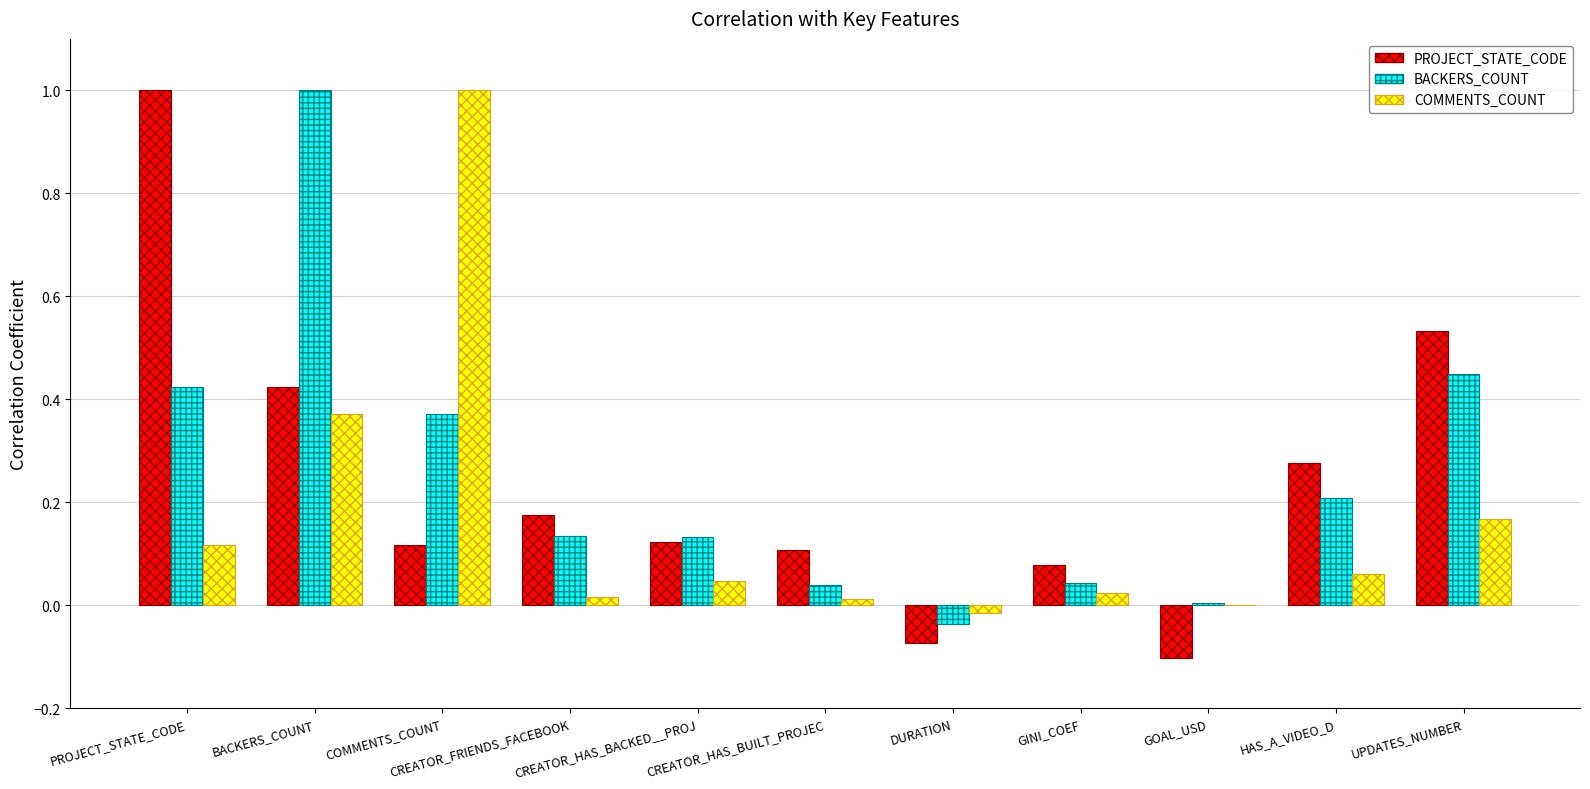

What is the greatest value displayed?

1.0